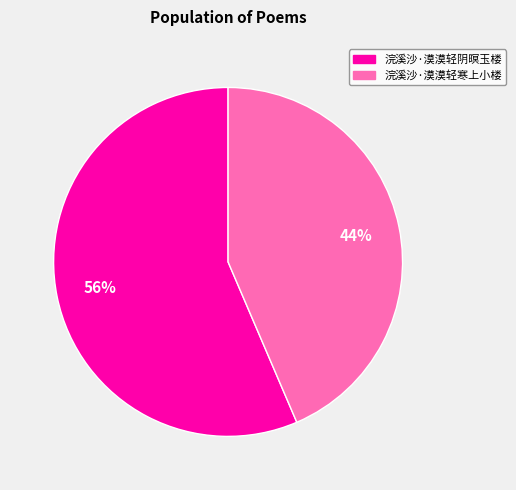

To the nearest percent, what portion does 浣溪沙·漠漠轻阴暝玉楼 represent?

56%